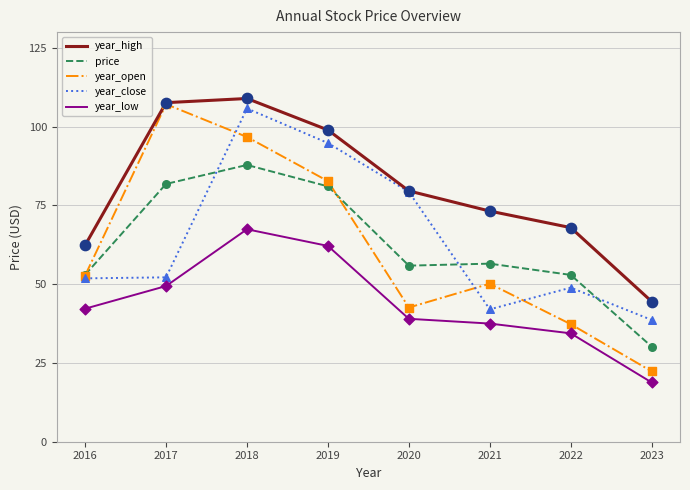

Between 2021 and 2023, which series saw the biggest shift?

year_high